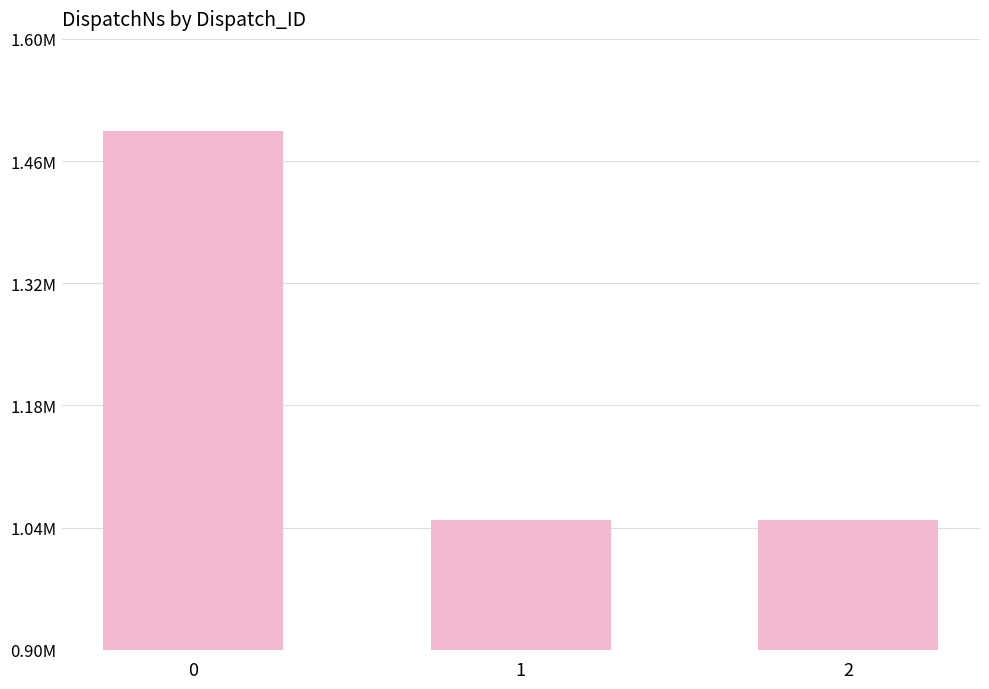

List the labels in order of value, smallest first.

1, 2, 0